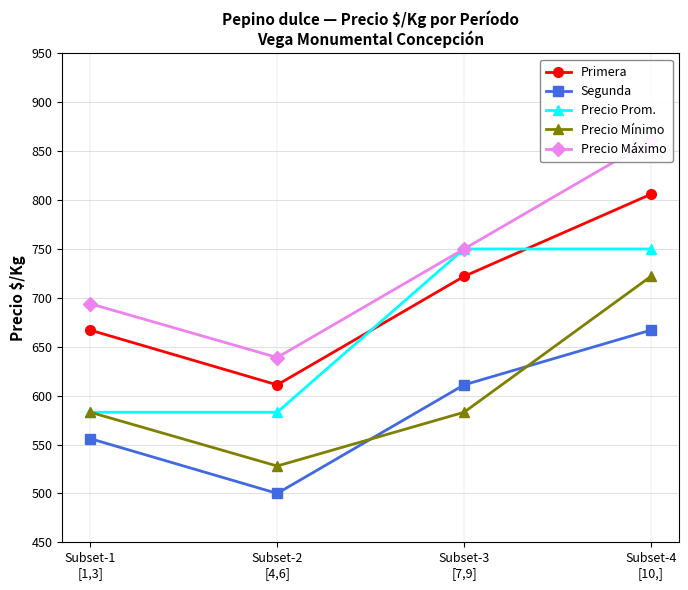

What is the total value across all series at Subset-3
[7,9]?

3416